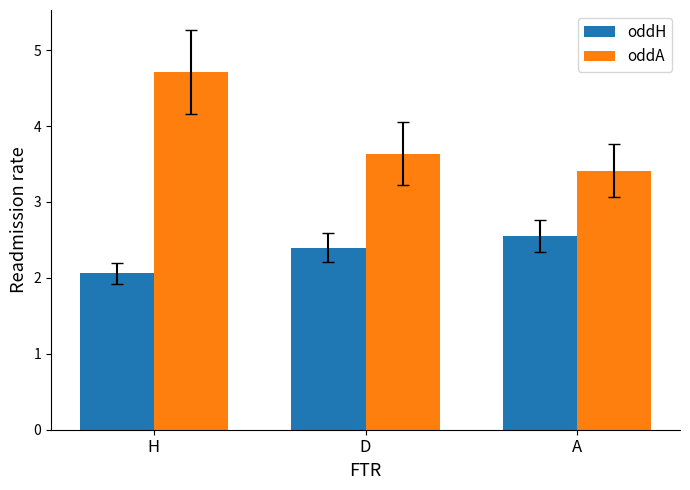

List the series in order of their overall mean, highest first.

oddA, oddH